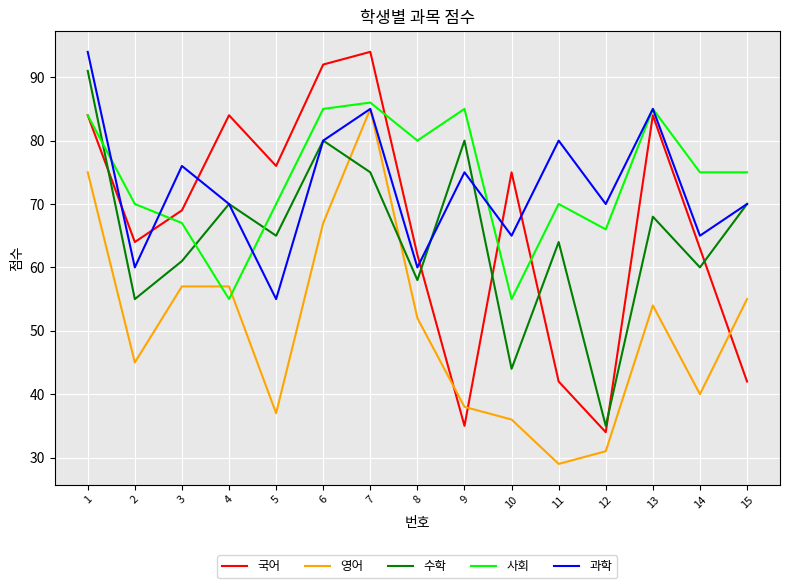

Which category has the lowest value in the 수학 series?

12